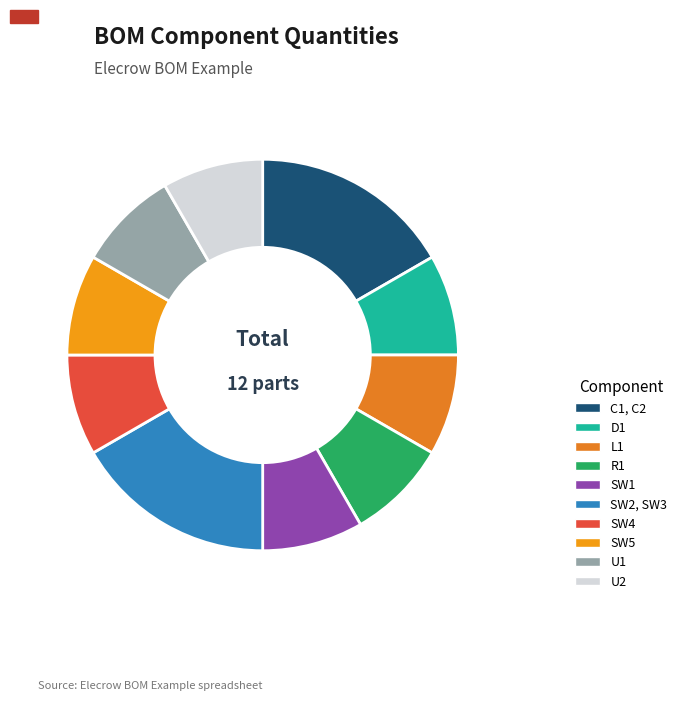

To the nearest percent, what is the difference between the largest and smallest slice percentages?

8%